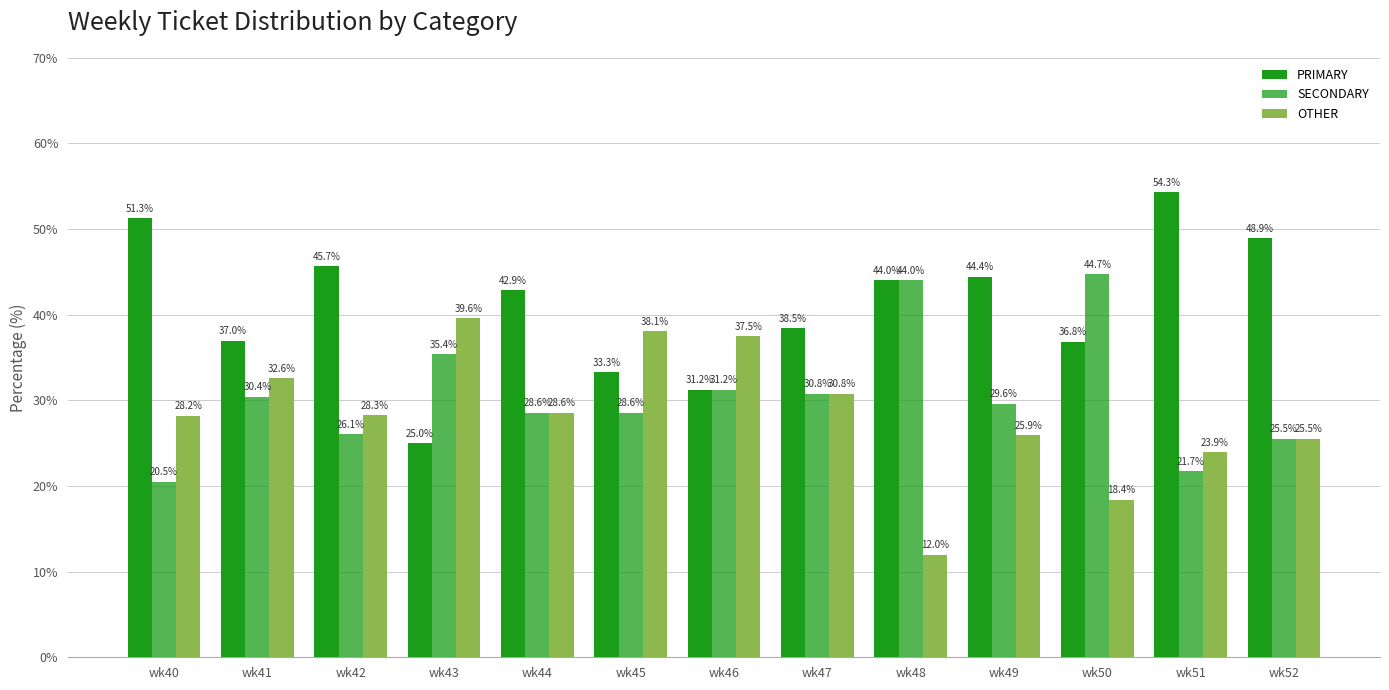

Where is SECONDARY nearest to the value 32?

wk46